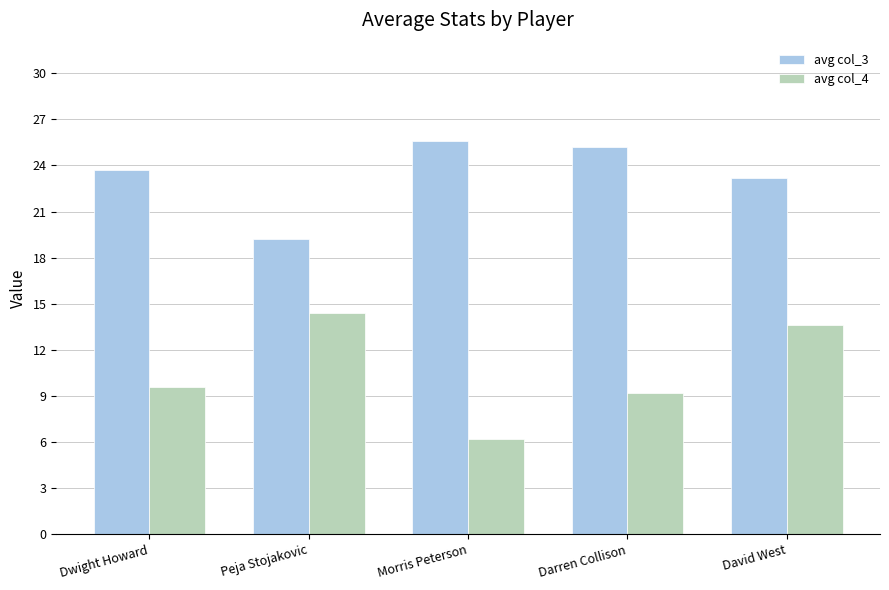

Reading left to right, what are all the values shown in this chart?

avg col_3: 23.7	19.2	25.6	25.2	23.2
avg col_4: 9.6	14.4	6.2	9.2	13.6